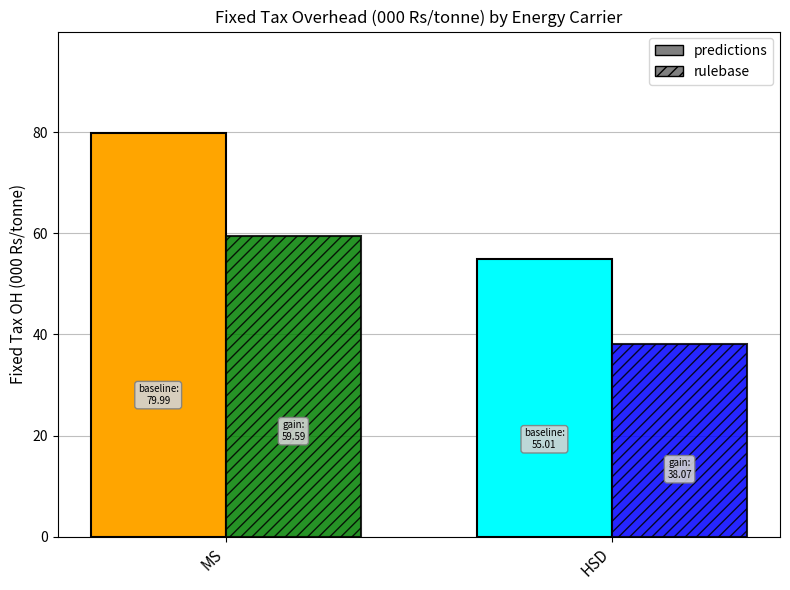

Which category has the lowest value across all series?

HSD